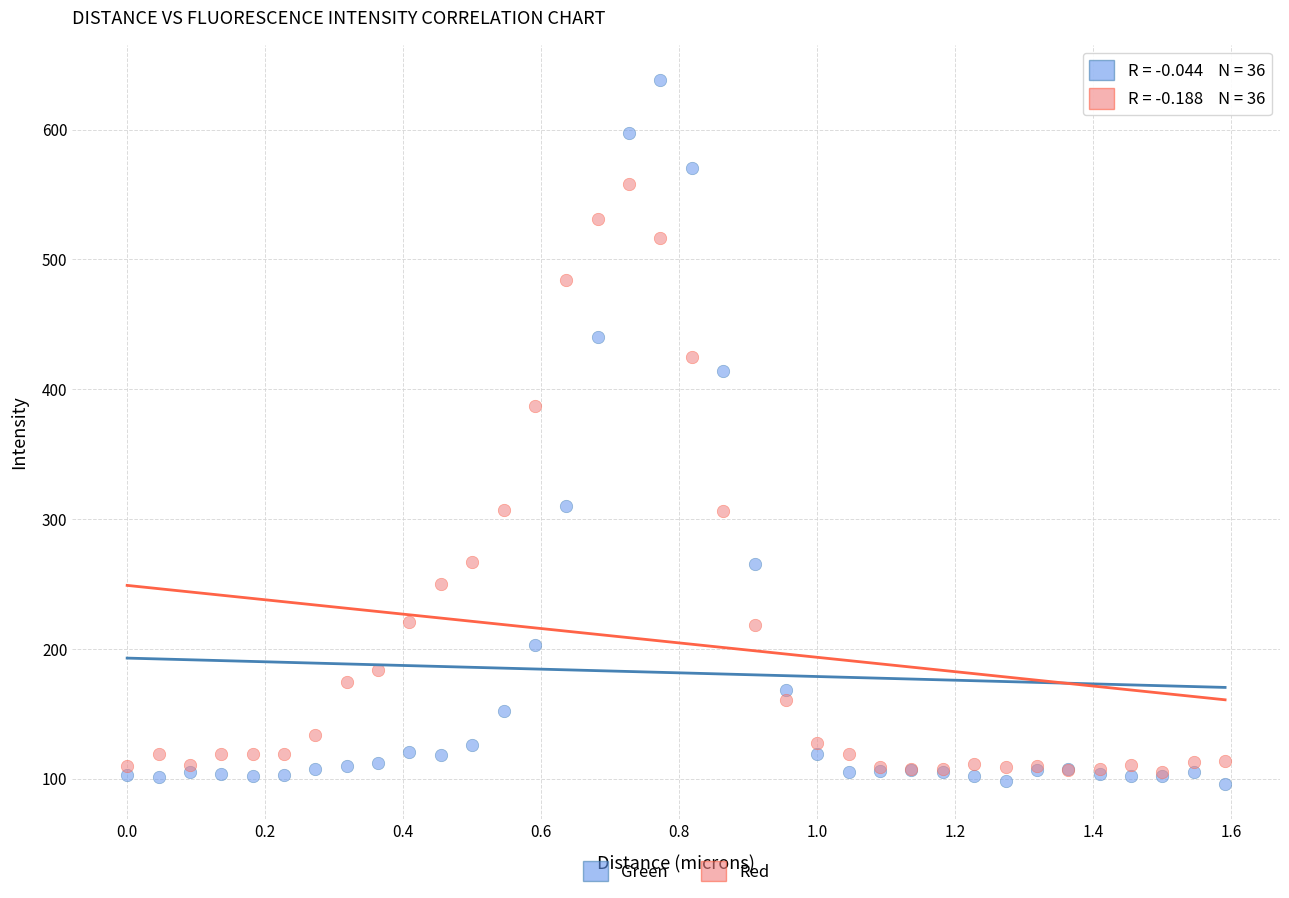

Which series reaches the minimum Y coordinate?

Green